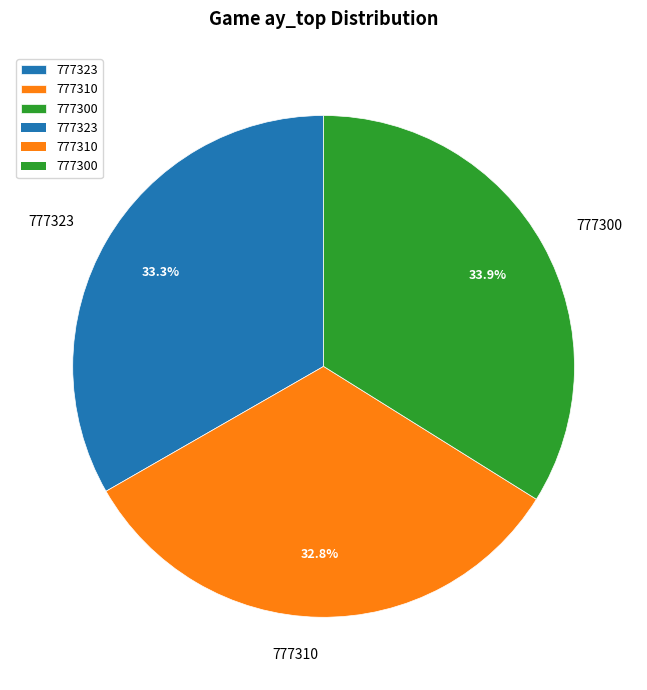

Between 777323 and 777300, which is larger?

777300